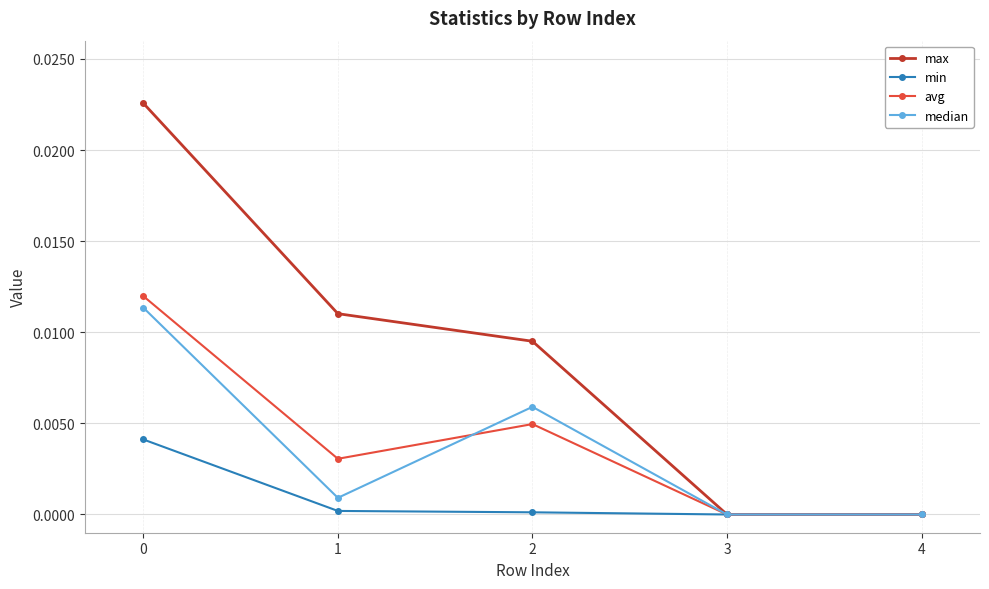

True or false: min has a value of 0.0 at 0.

True